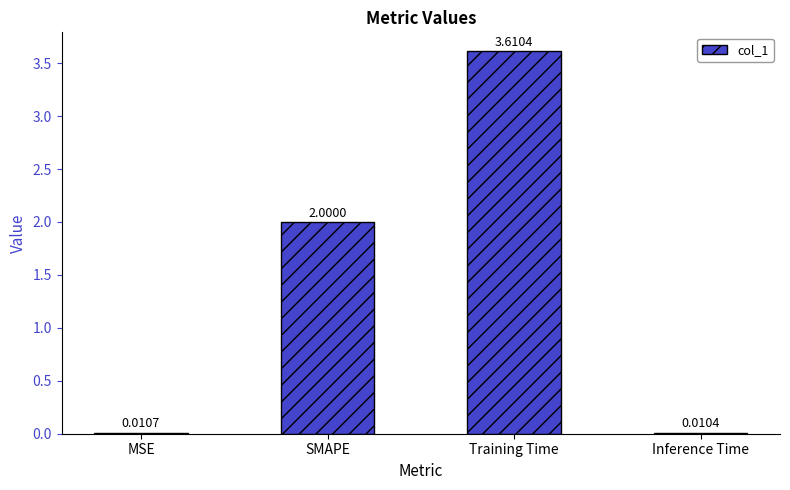

At which label is the value closest to 1?

MSE